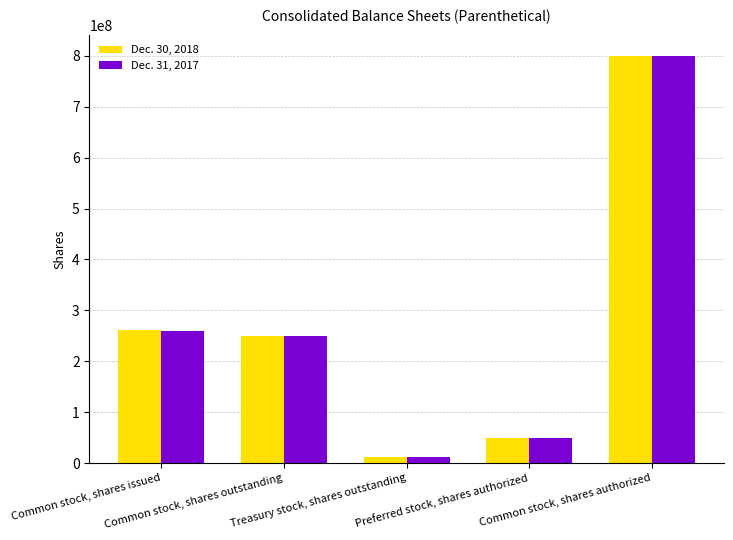

How many values in the Dec. 30, 2018 series are below 248965081?

2